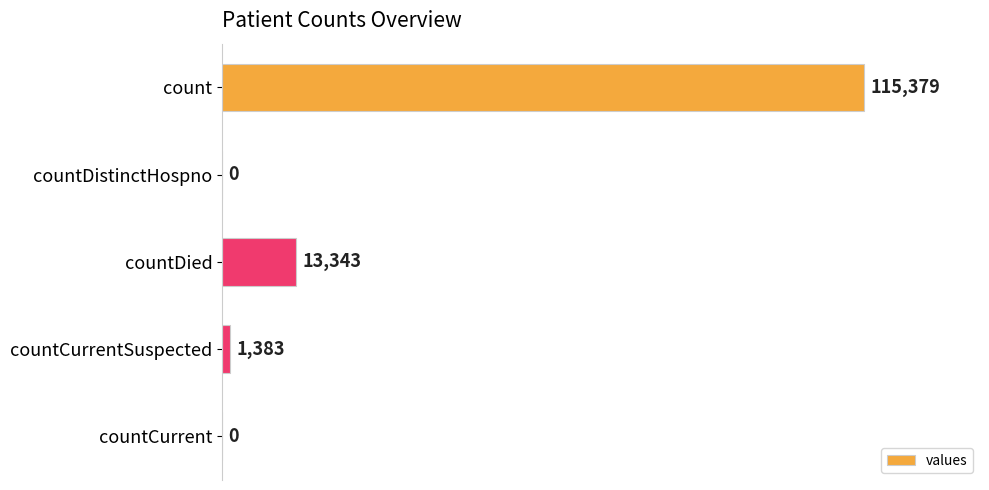

At which label is the value closest to 57689?

countDied